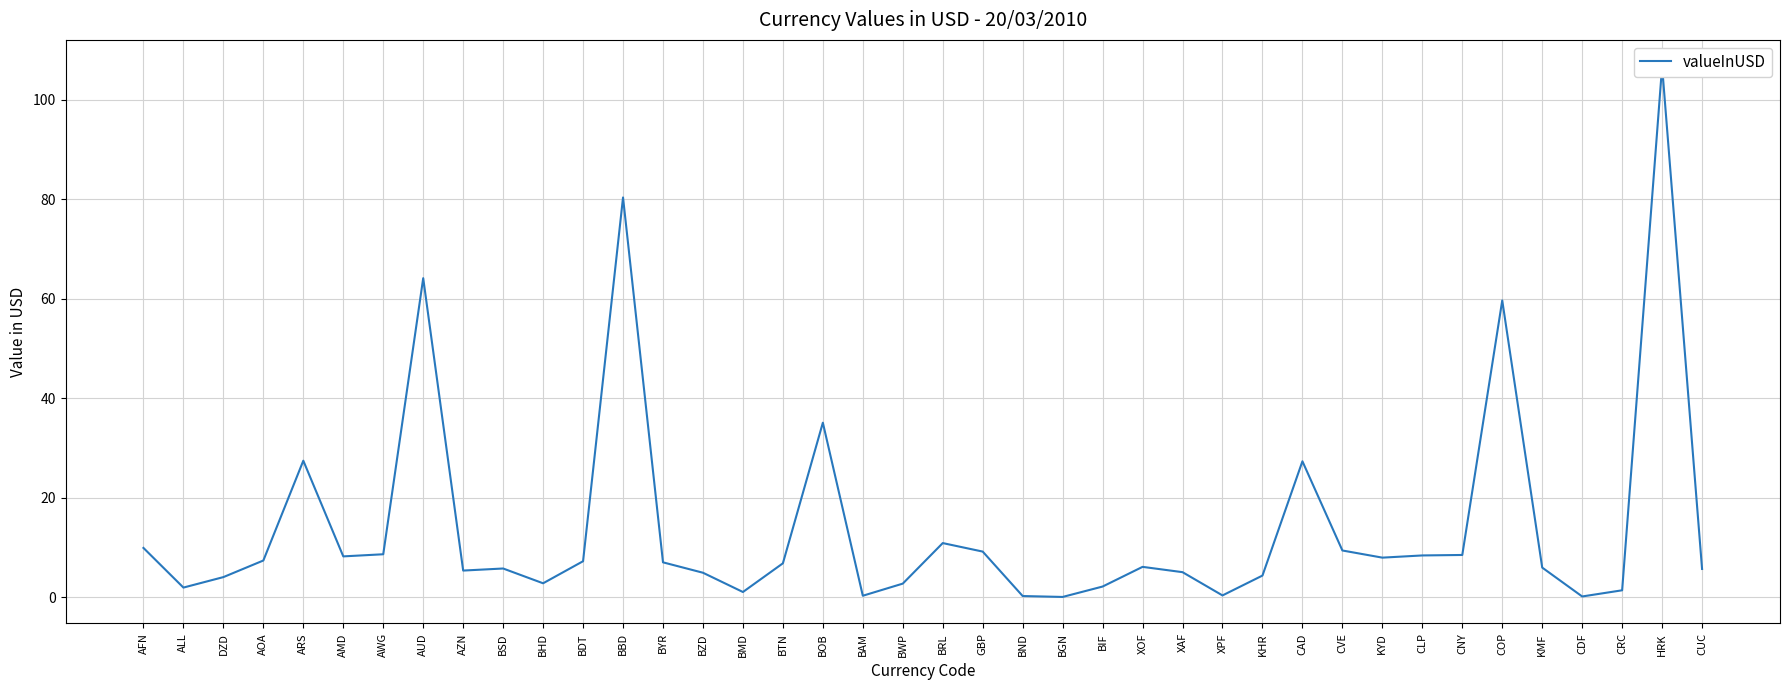

What value does the data have at BTN?

6.9